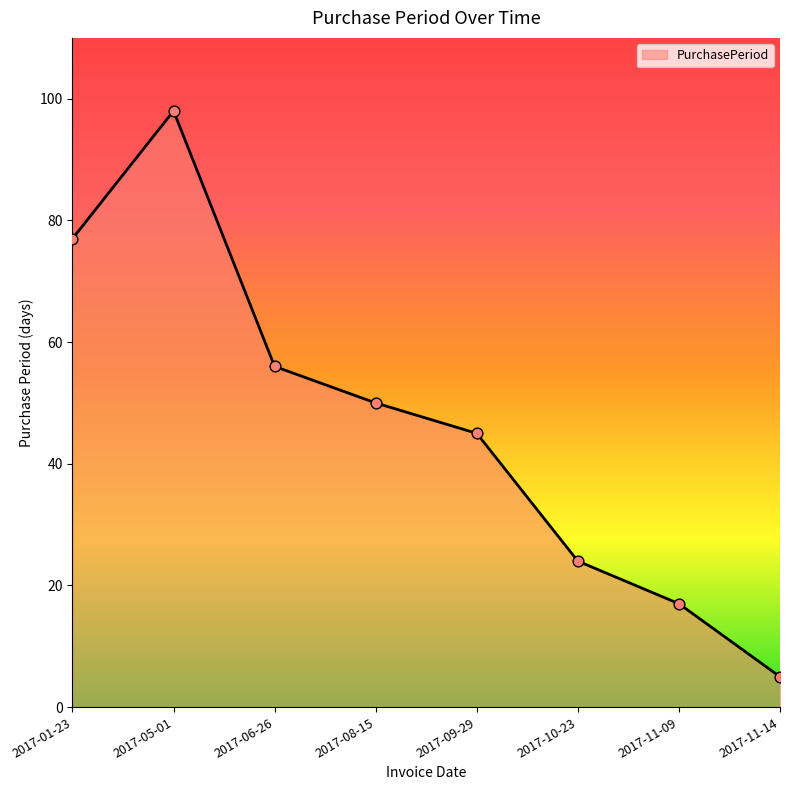

Which has a higher value, 2017-08-15 or 2017-01-23?

2017-01-23